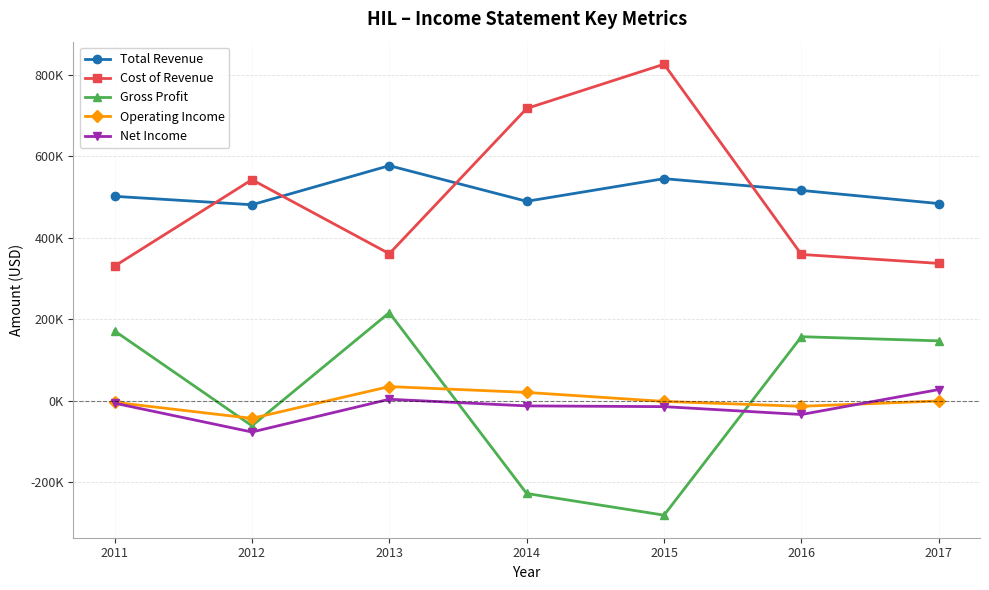

What are all the series names shown in the legend?

Total Revenue, Cost of Revenue, Gross Profit, Operating Income, Net Income